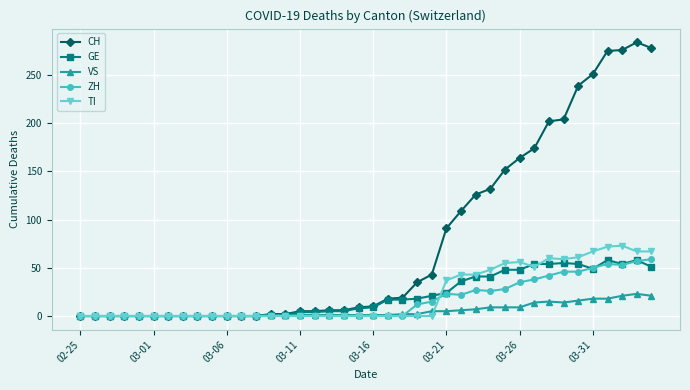

Which series has the largest total across all categories?

CH